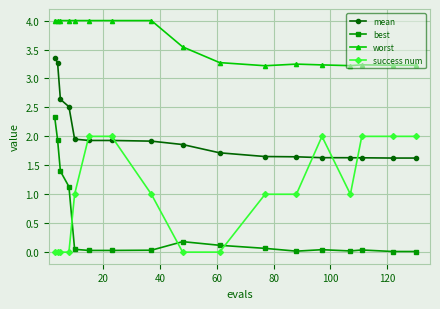

Which series has the largest range (max minus min)?

best